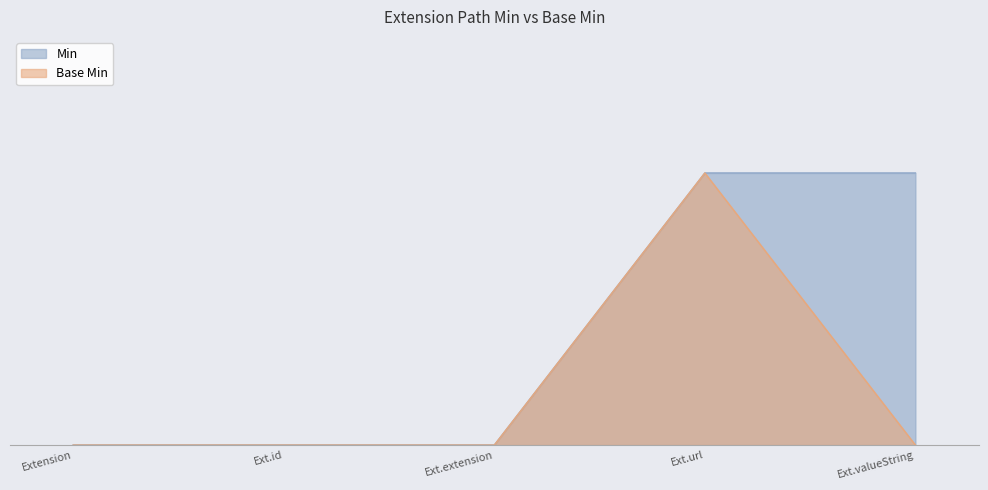

The value of Base Min at Ext.id is 0. True or false?

True